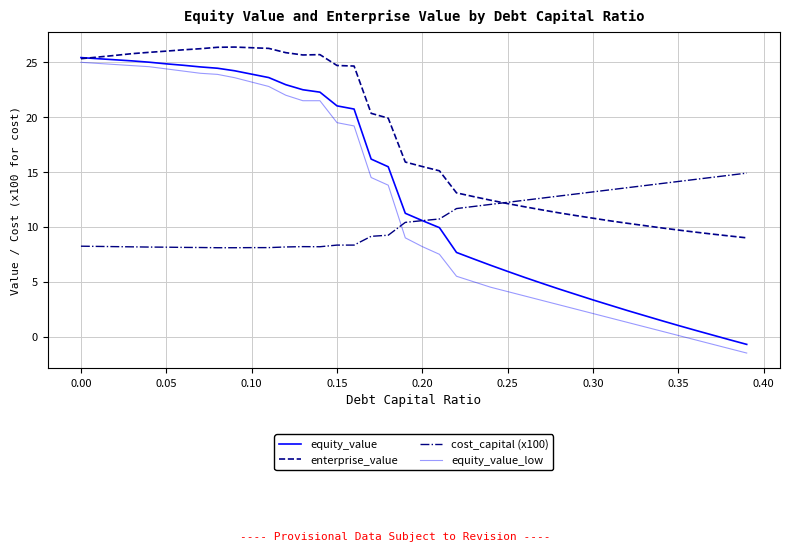

Does the chart display data point markers on the line(s)?

No